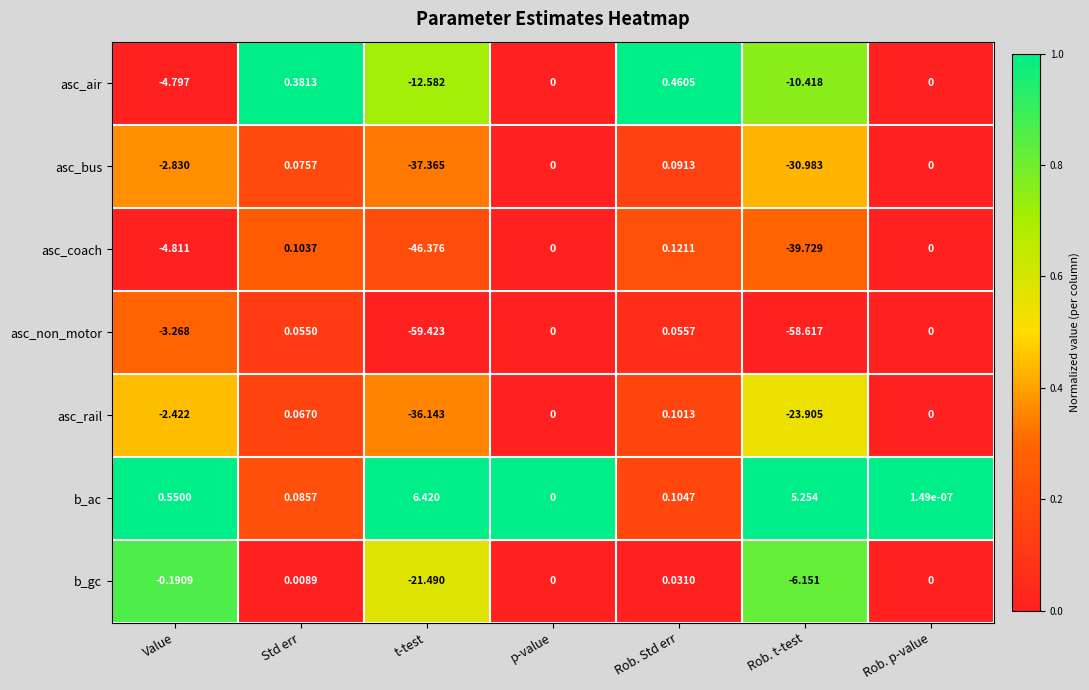

Which series has the widest spread of values?

asc_non_motor